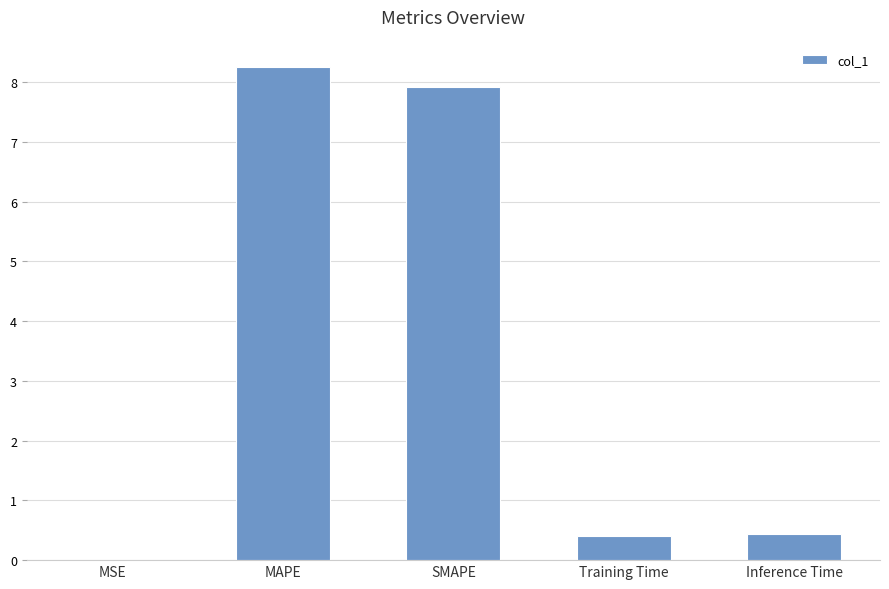

Which has a higher value, MAPE or Training Time?

MAPE